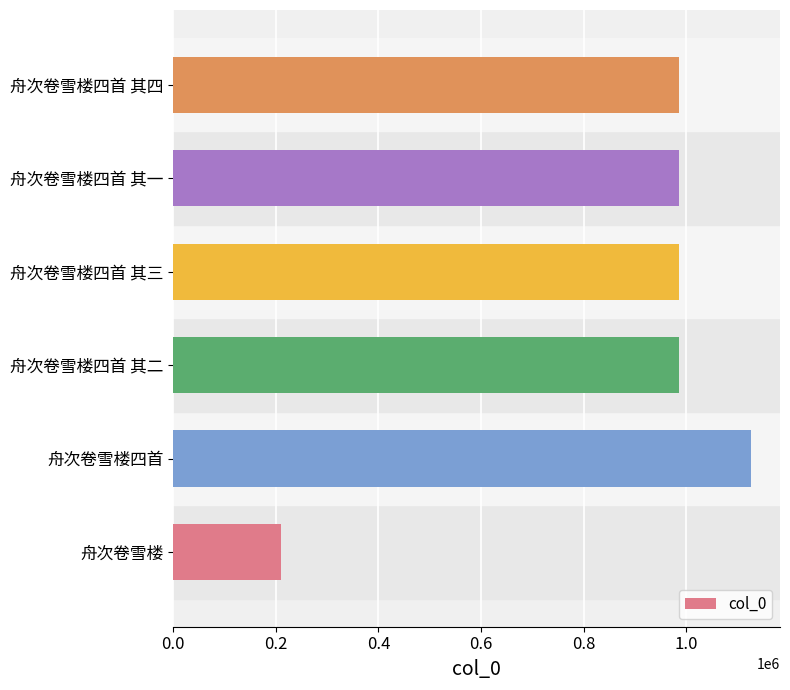

True or false: the data shows 1126018 at 舟次卷雪楼四首.

True